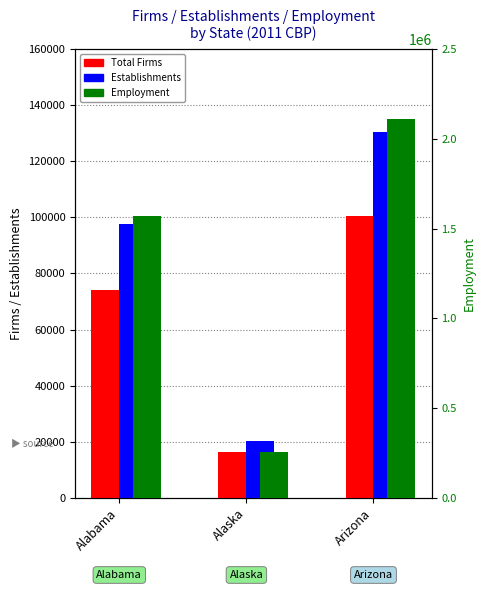

List the labels in order of Employment value, largest first.

Arizona, Alabama, Alaska